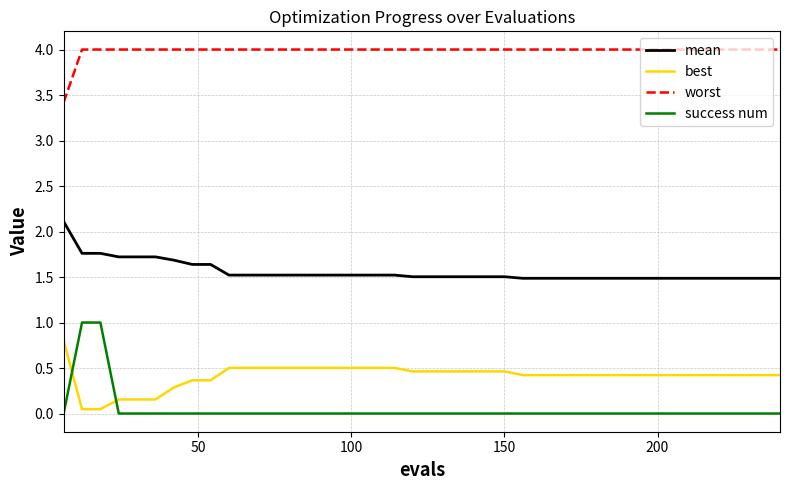

What is the average value of the worst series?

4.0